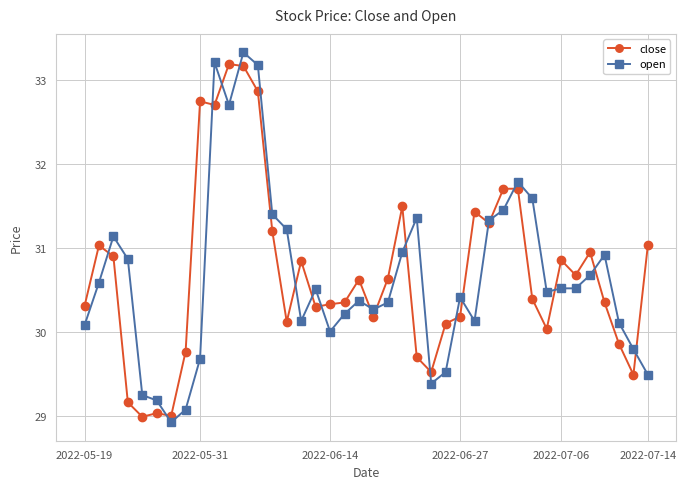

What is the minimum value shown in the chart?

28.9